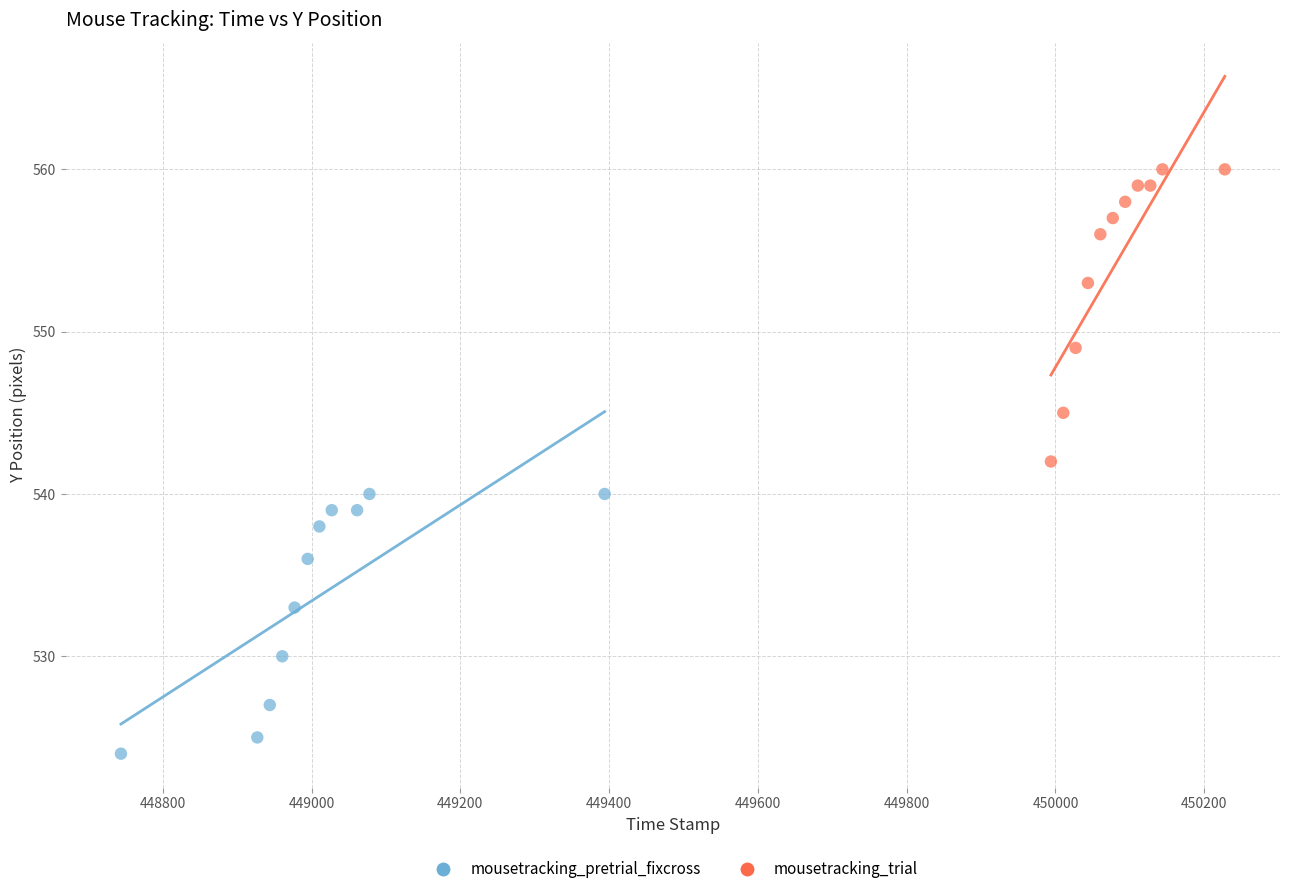

Which series reaches the minimum Y coordinate?

mousetracking_pretrial_fixcross